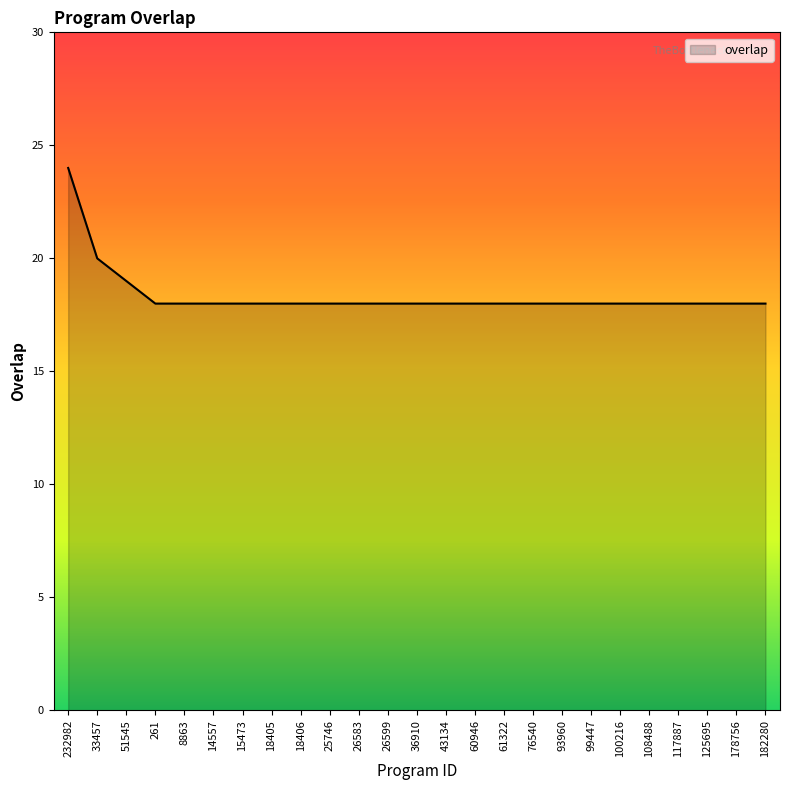

How many lines are shown in the chart?

1